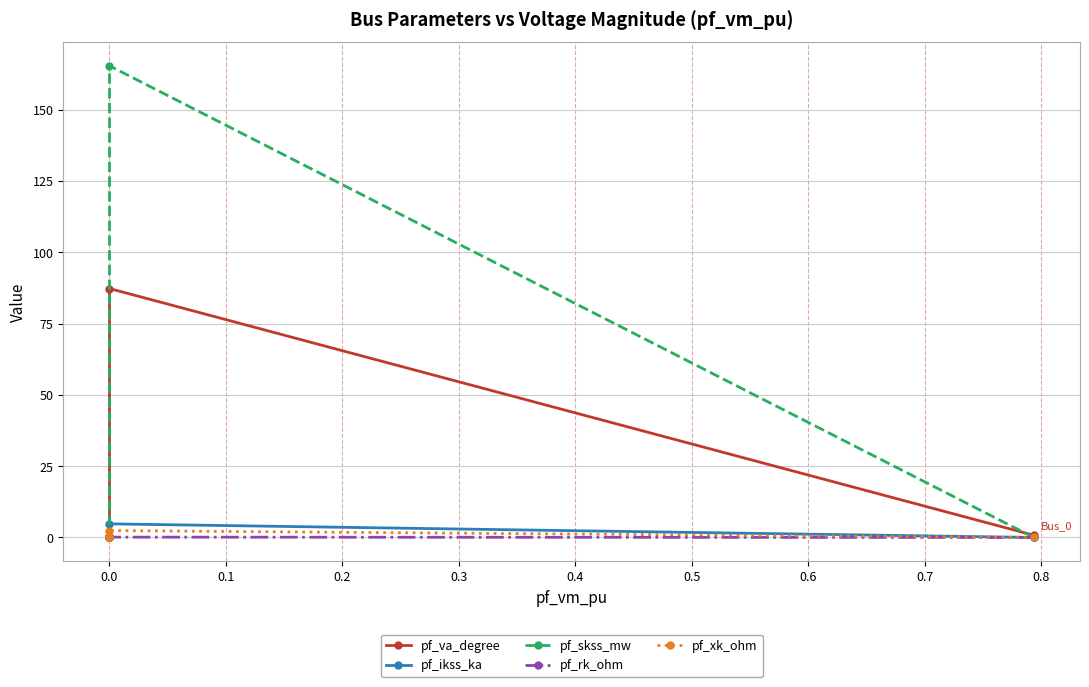

Does the chart have visible grid lines?

Yes